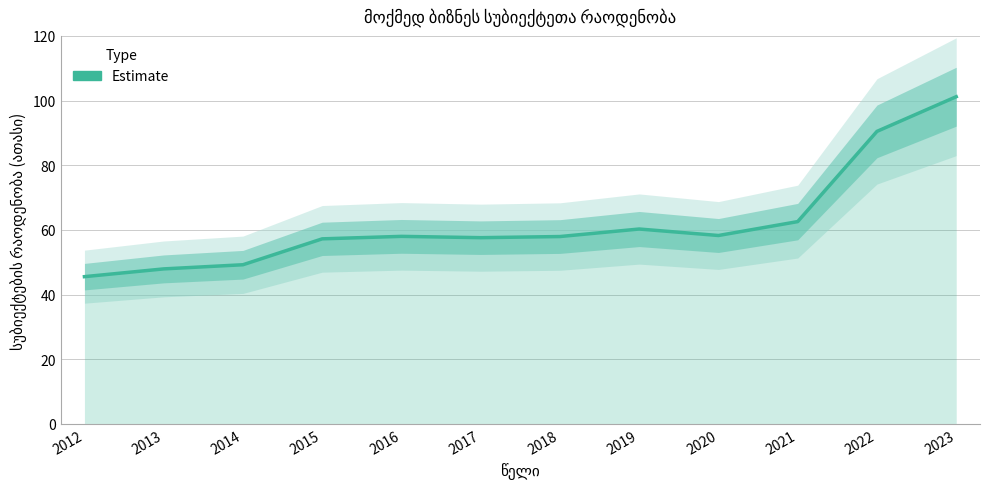

What is the difference between the values at 2019 and 2012?

14.7